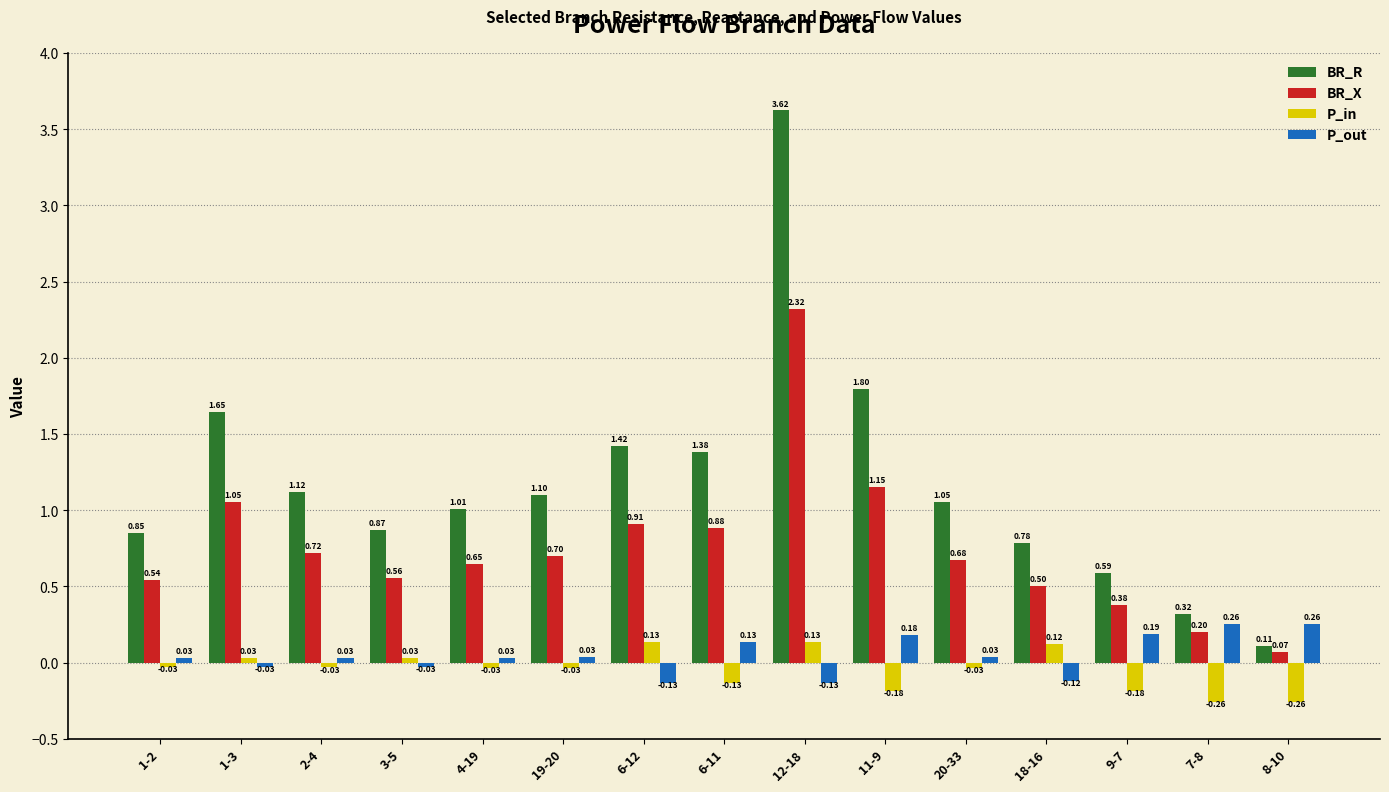

At which category is the sum across all series the highest?

12-18